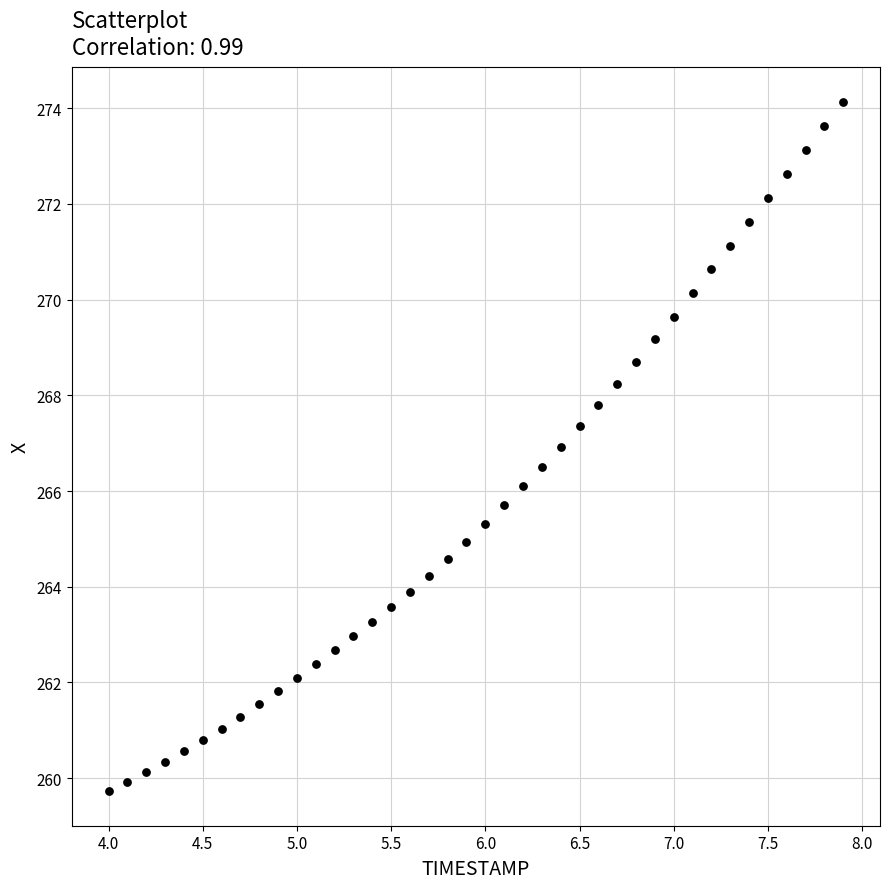

What is the range of X values (max minus min)?

3.9